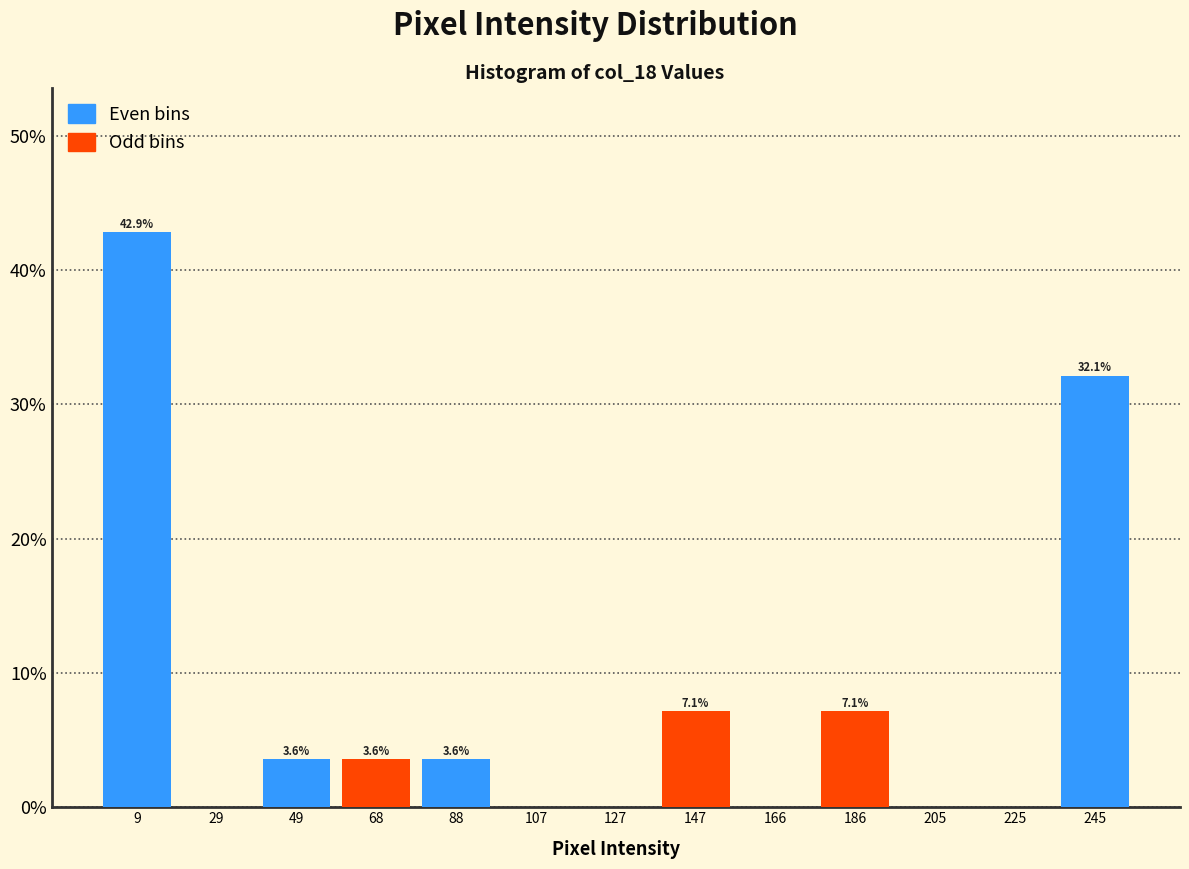

Which range on the x-axis has the tallest bar?

0 to 20